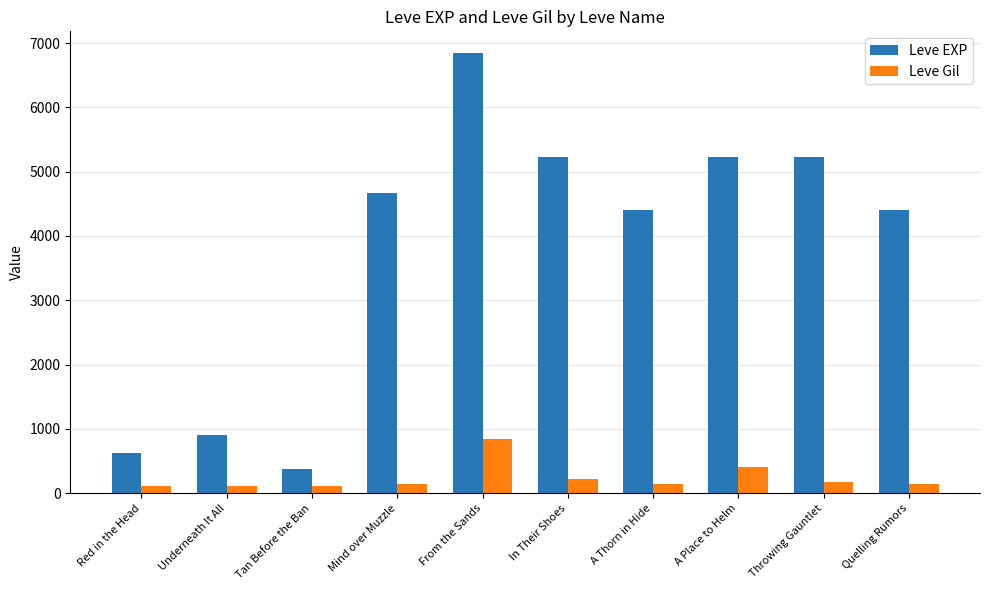

What is the label of the 2nd bar from the right?

Throwing Gauntlet